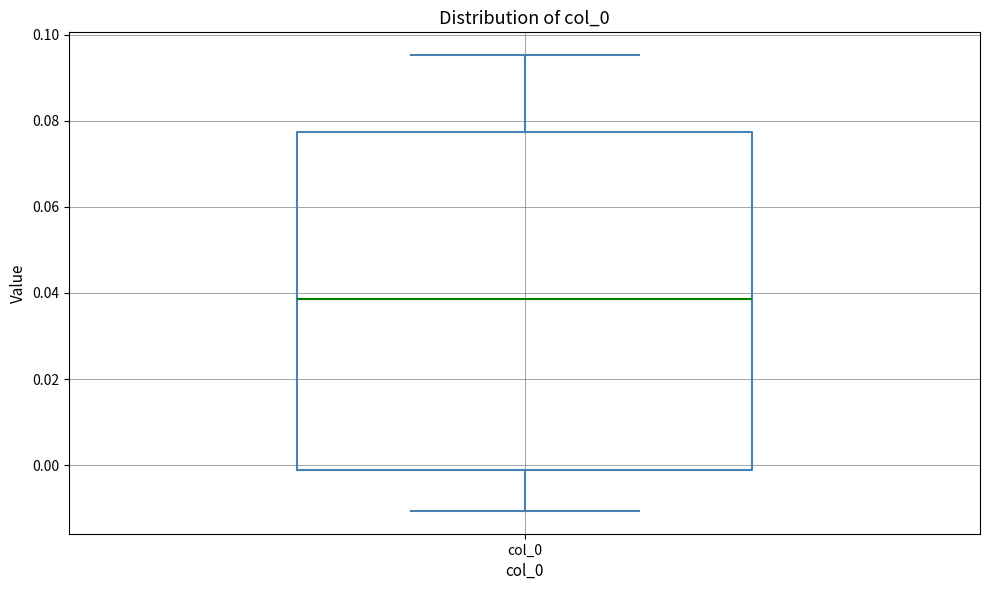

Where does the lower whisker of the box for col_0 end on the y-axis? The values are not printed on the chart, so give them approximately, as read against the axis.

-0.010